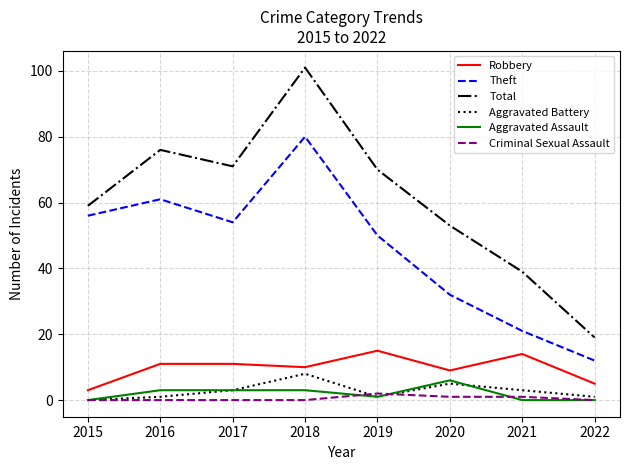

How many lines are shown in the chart?

6